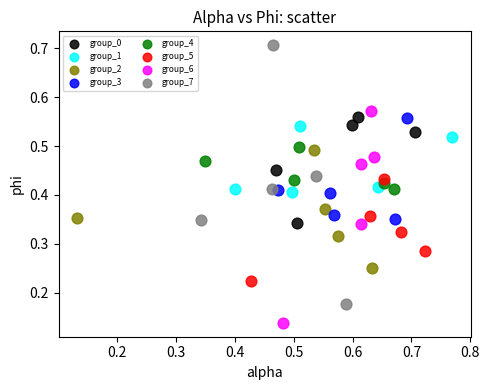

Which series has the largest Y range (max minus min)?

group_7